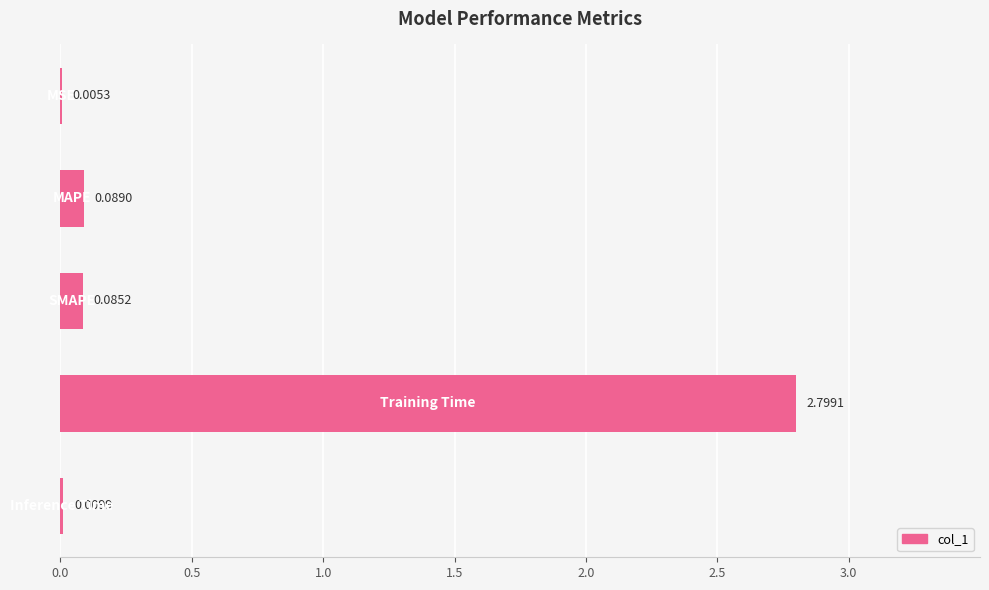

What is the sum of all values?

3.0